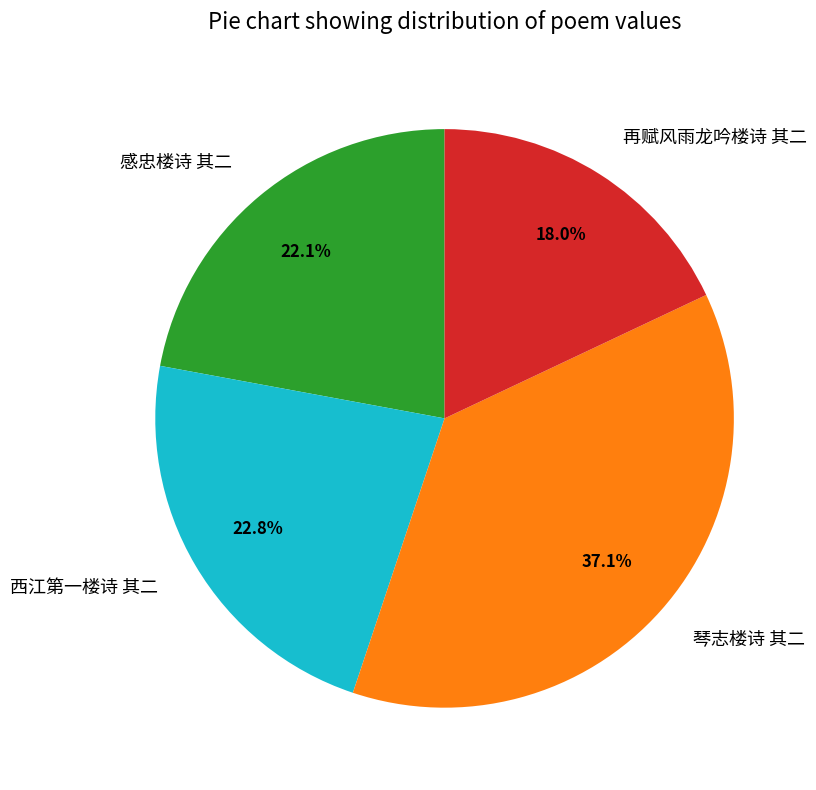

True or false: 再赋风雨龙吟楼诗 其二 accounts for 5% of the total.

False